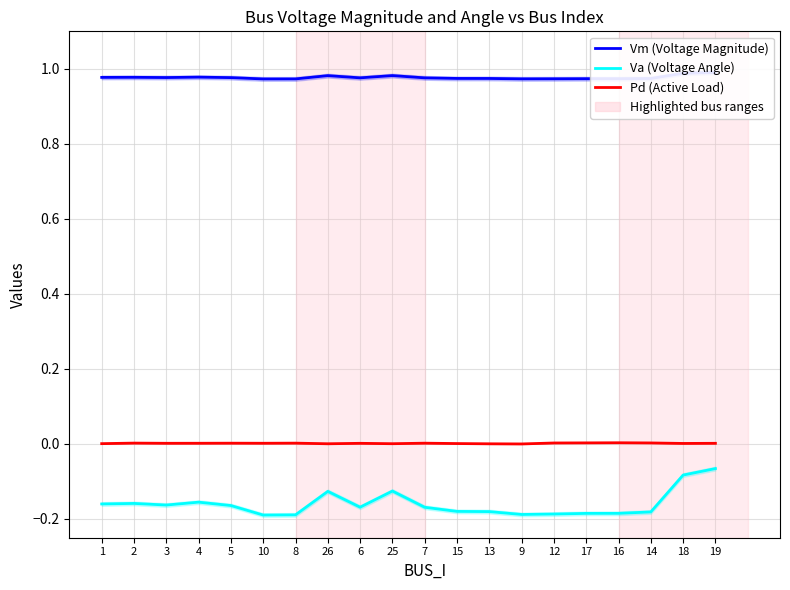

What is the highest value of the Vm (Voltage Magnitude) series?

1.0